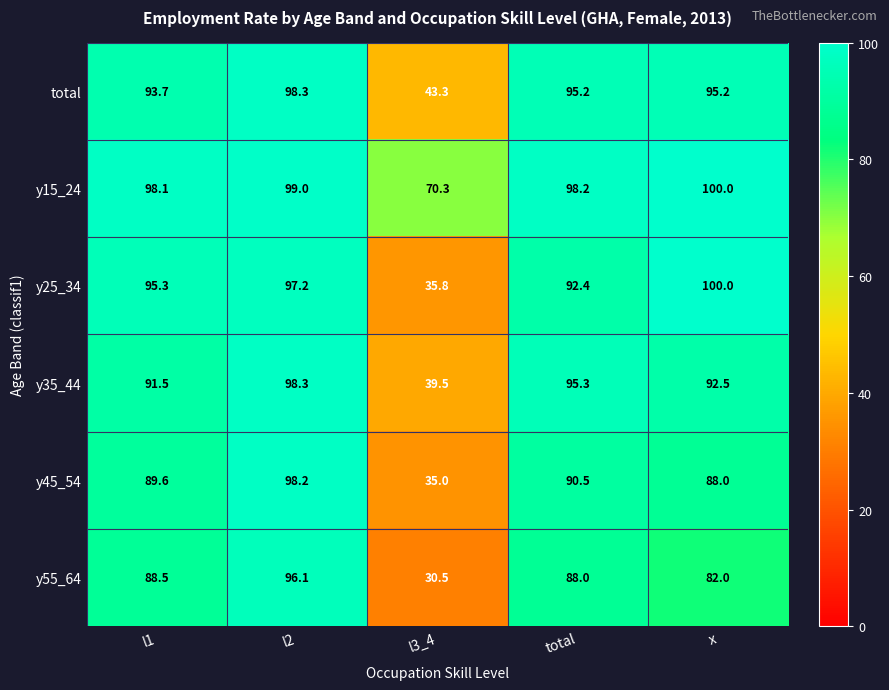

The y55_64 series shows 30.5 at l3_4. True or false?

True